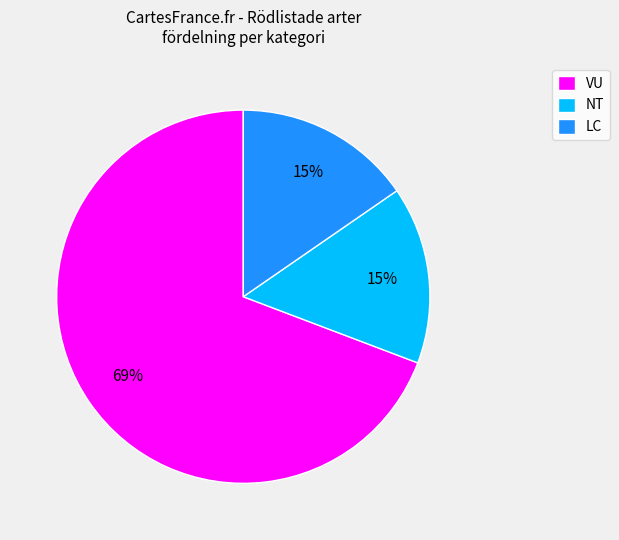

True or false: VU accounts for 78% of the total.

False